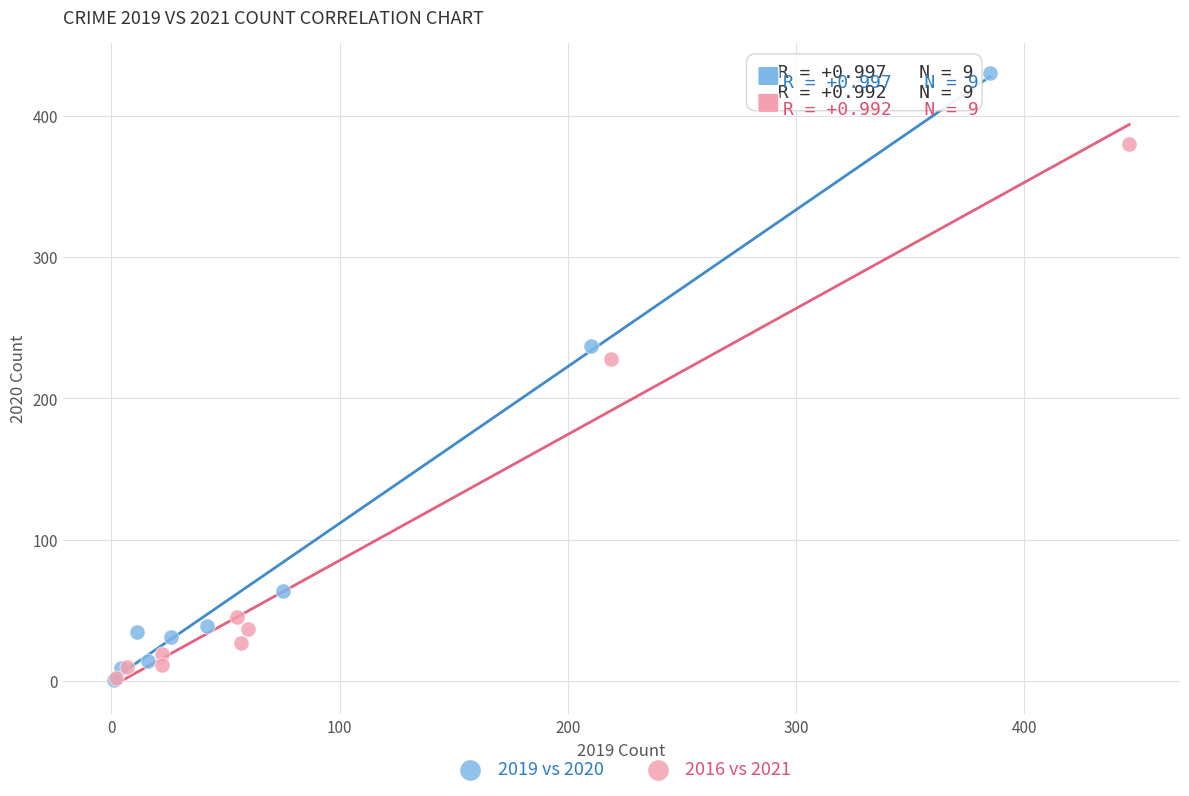

Which series has the widest spread of Y values?

2019 vs 2020